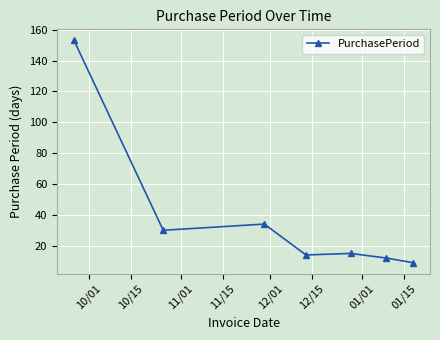

What is the sum of all values?

267